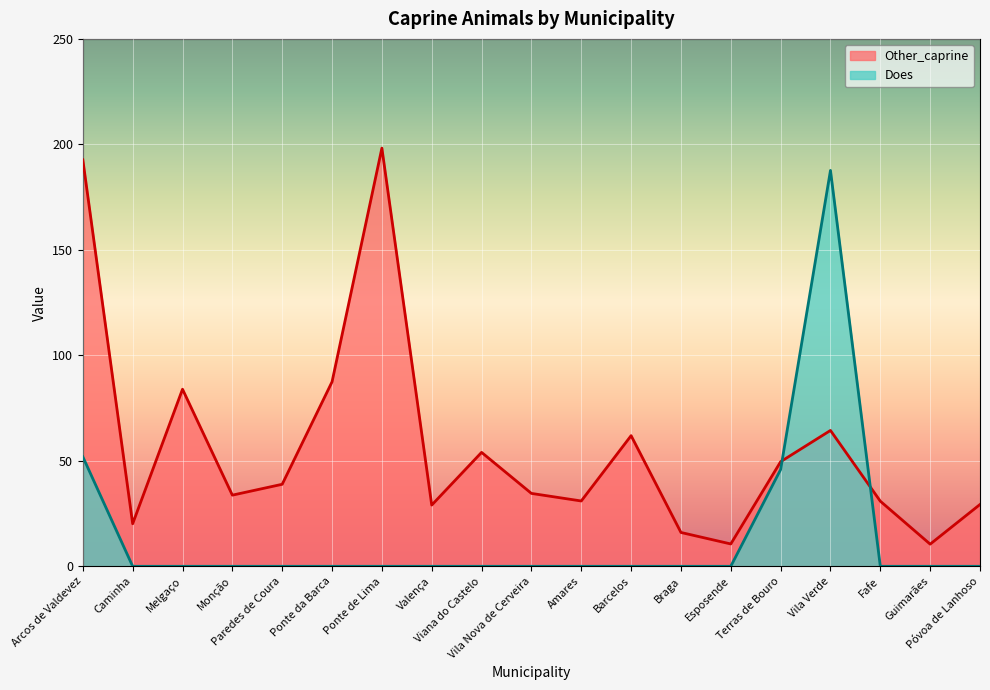

Between Vila Nova de Cerveira and Póvoa de Lanhoso, which series saw the biggest shift?

Other_caprine